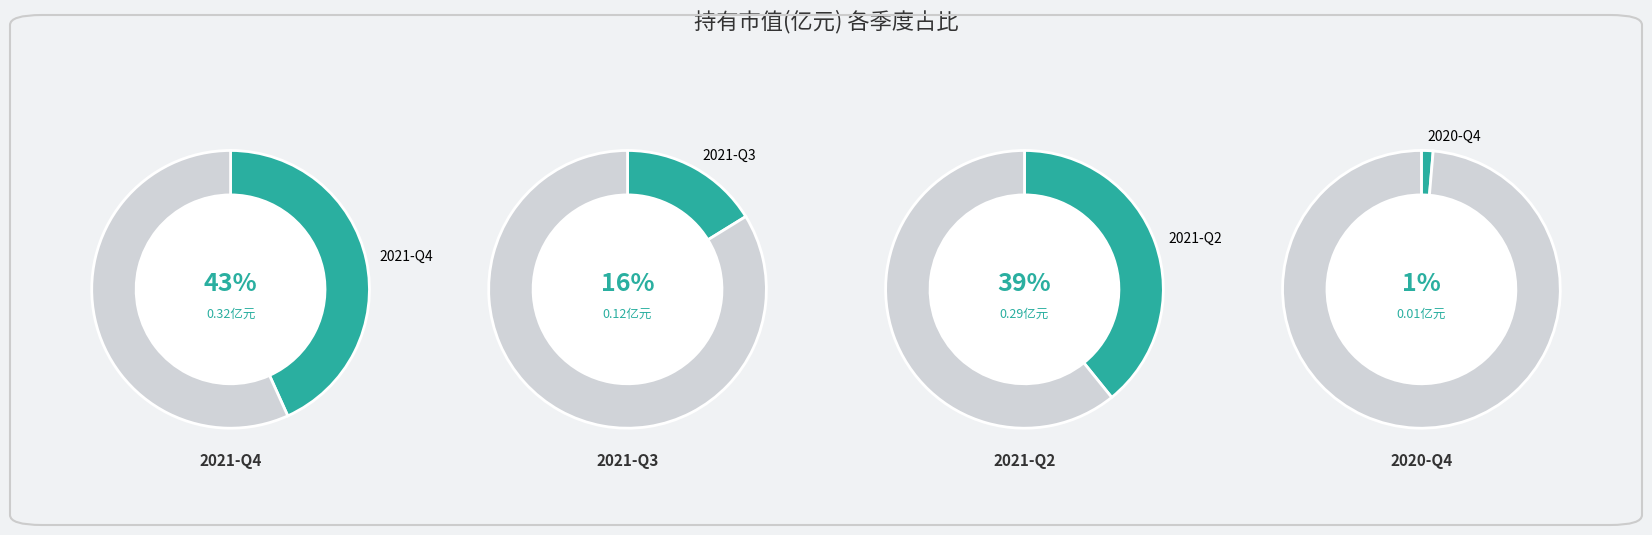

To the nearest percent, what is the difference between the largest and smallest slice percentages?

42%